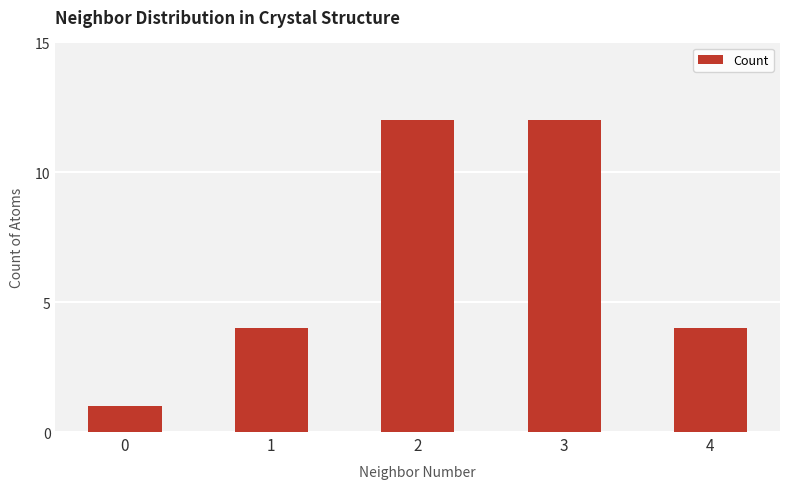

What is the smallest value displayed?

1